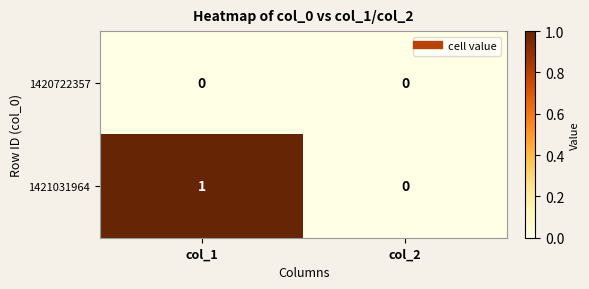

Which category has the highest value across all series?

col_1